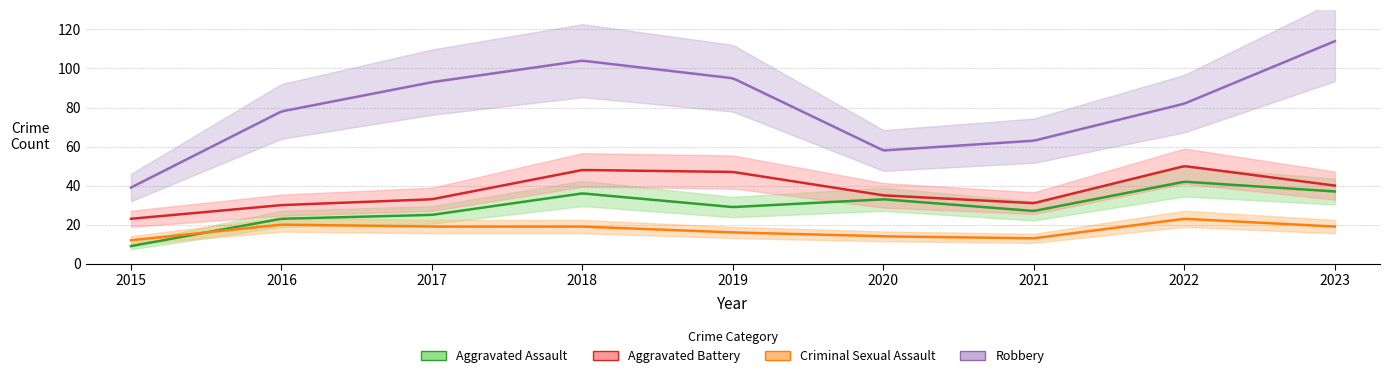

Where is Robbery nearest to the value 76?

2016